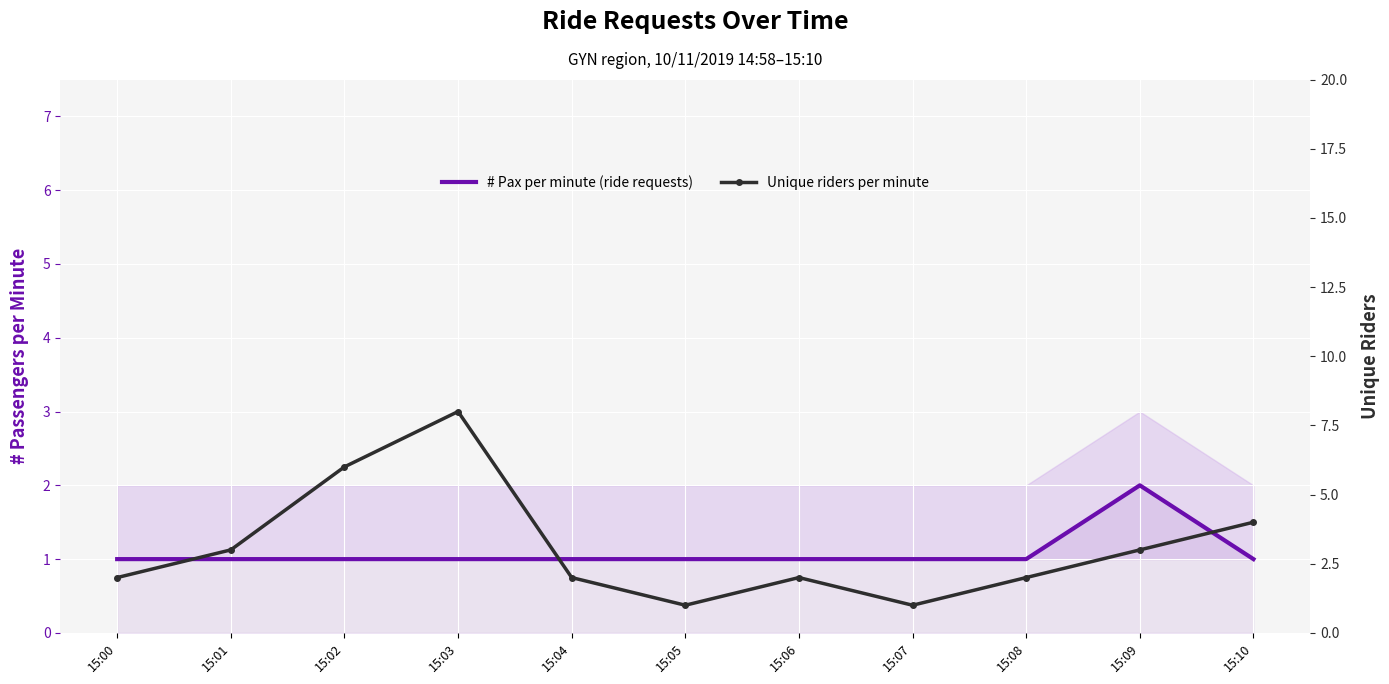

Where is Unique riders per minute nearest to the value 4?

15:10